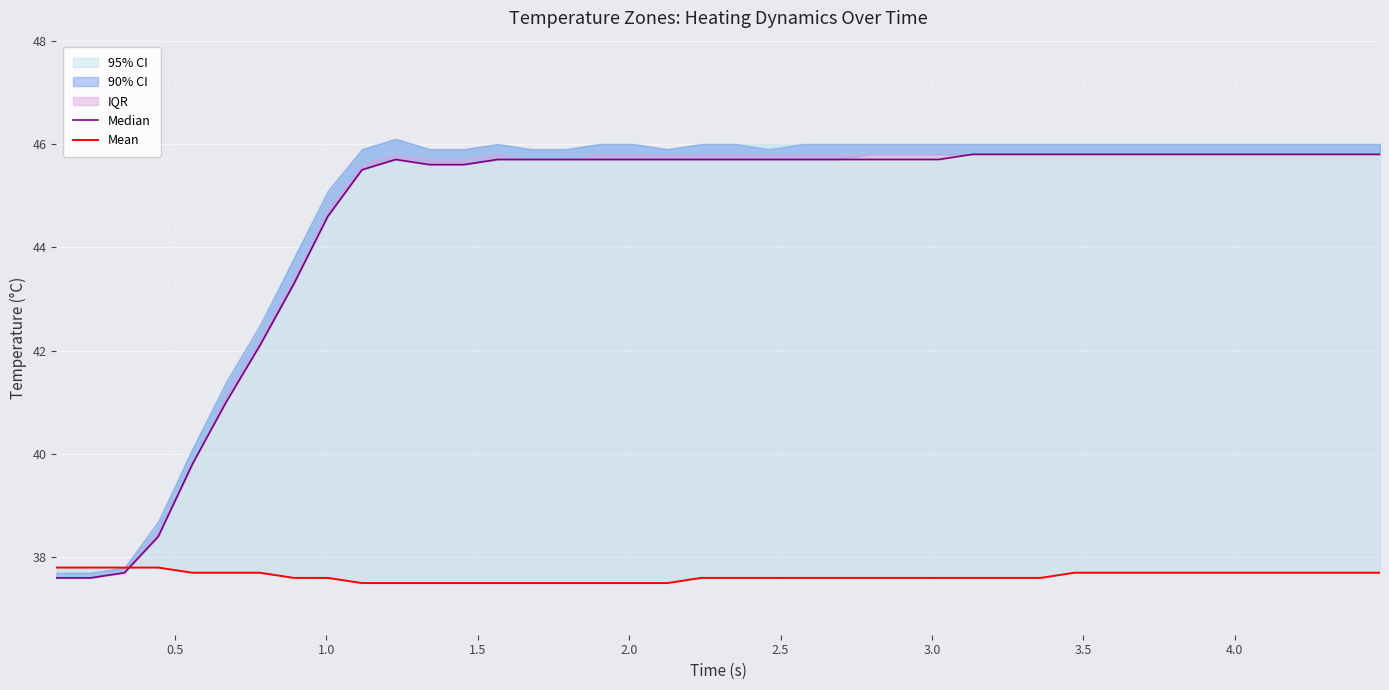

What is the difference between the maximum and minimum values in the Median series?

8.2